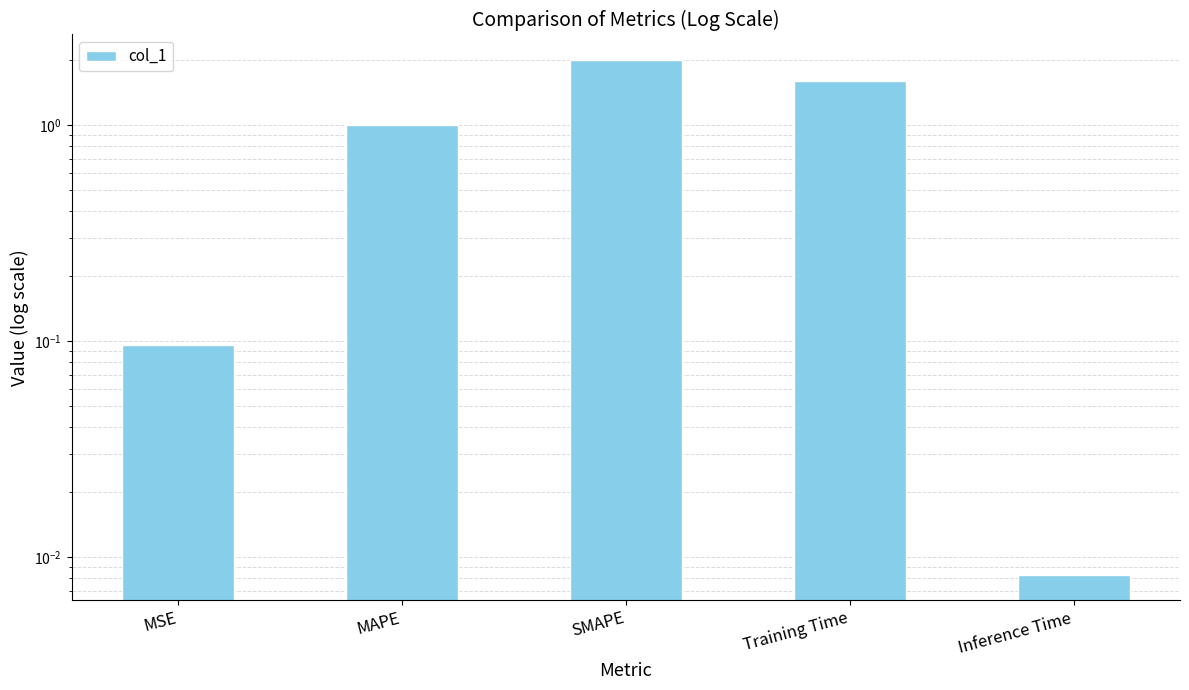

Rank the categories by value from highest to lowest.

SMAPE, Training Time, MAPE, MSE, Inference Time